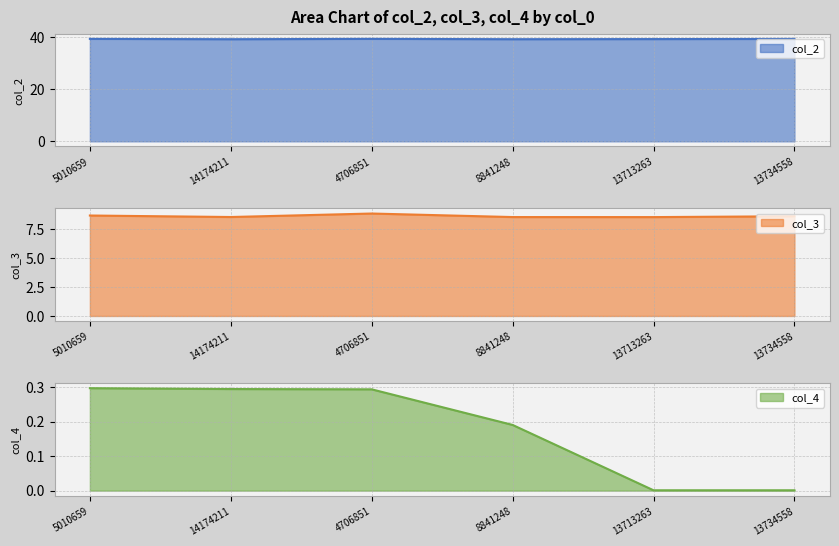

Reading left to right, list all the values displayed in this chart.

col_2: 5010659=39.3	14174211=39.2	4706851=39.3	8841248=39.2	13713263=39.2	13734558=39.3
col_3: 5010659=8.6	14174211=8.5	4706851=8.8	8841248=8.5	13713263=8.5	13734558=8.6
col_4: 5010659=0.3	14174211=0.3	4706851=0.3	8841248=0.2	13713263=0.0	13734558=0.0